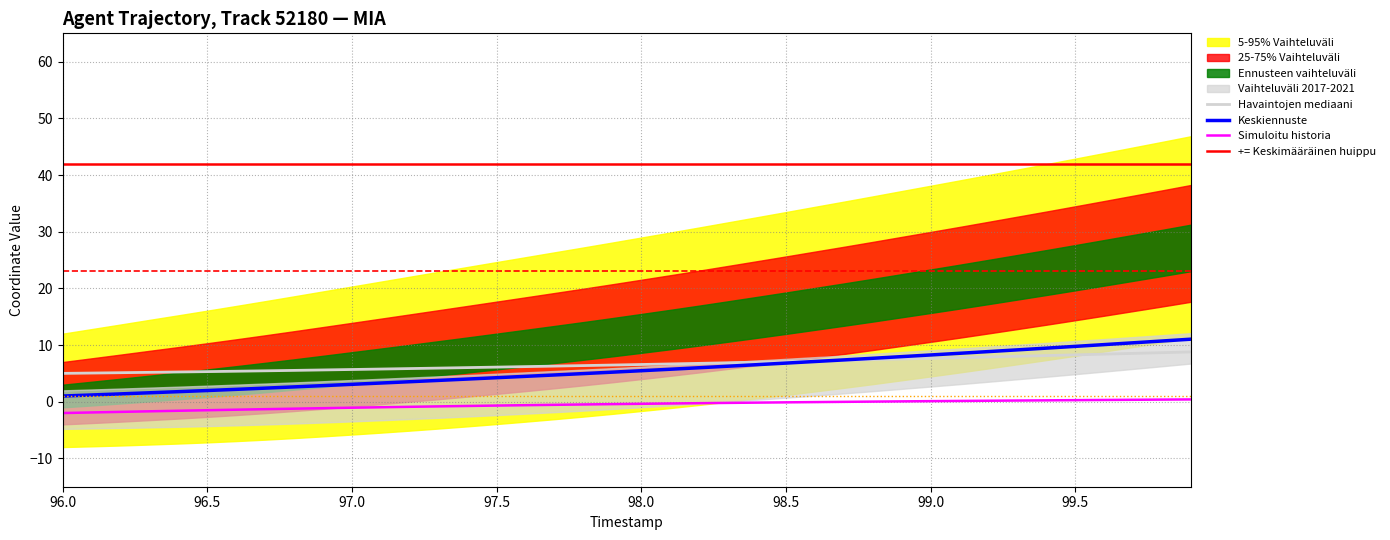

True or false: TIMESTAMP has more than 0 interior local peaks.

False